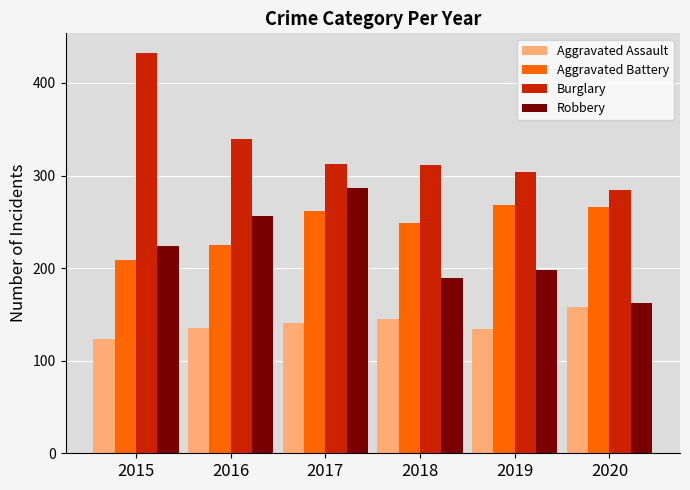

Rank the series at 2020 from lowest to highest value.

Aggravated Assault, Robbery, Aggravated Battery, Burglary